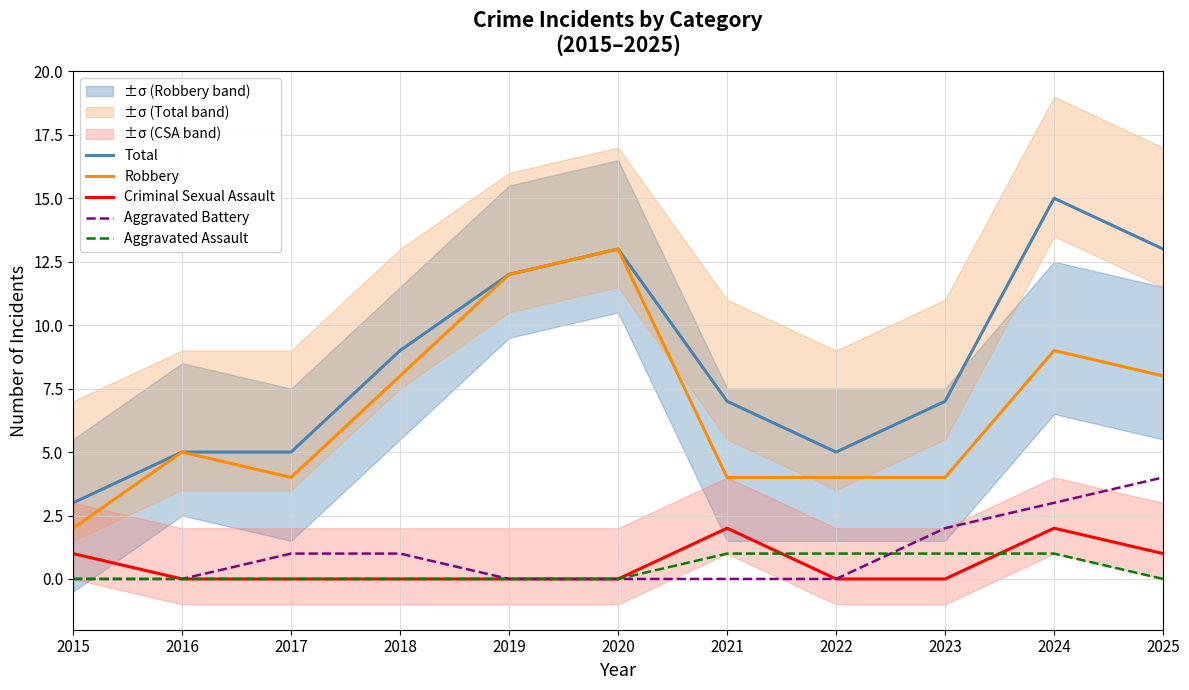

Count the Aggravated Assault values in the range 0 to 1.

11